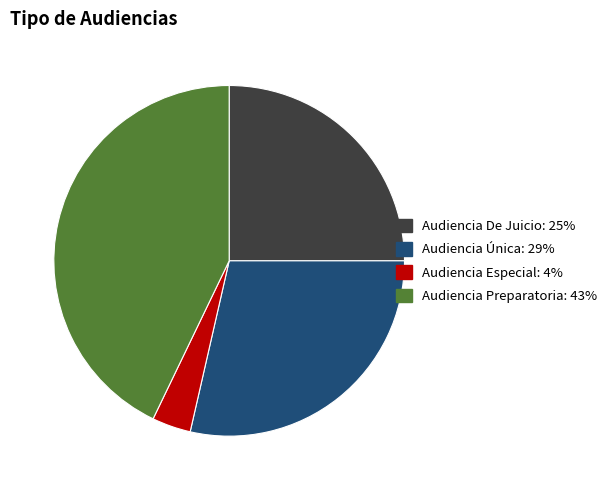

The Audiencia Especial slice represents 4% of the pie. True or false?

True